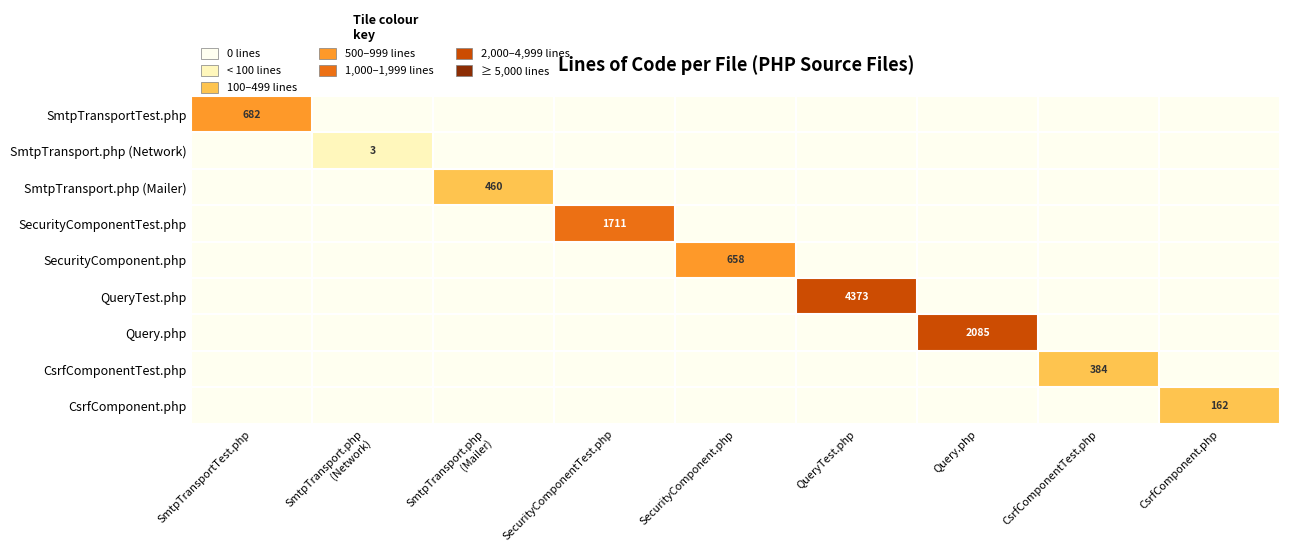

The SecurityComponentTest.php series shows 681 at SecurityComponentTest.php. True or false?

False